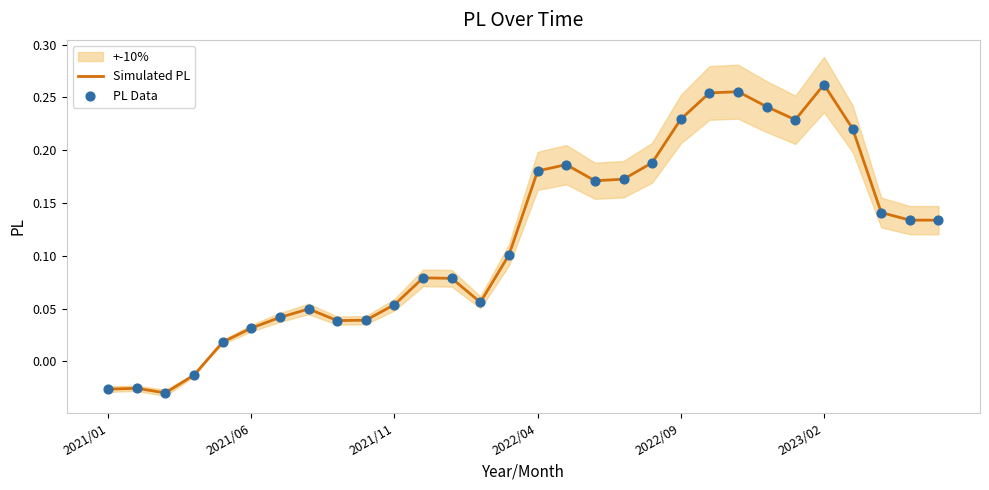

Which series contains the highest Y value?

Simulated PL